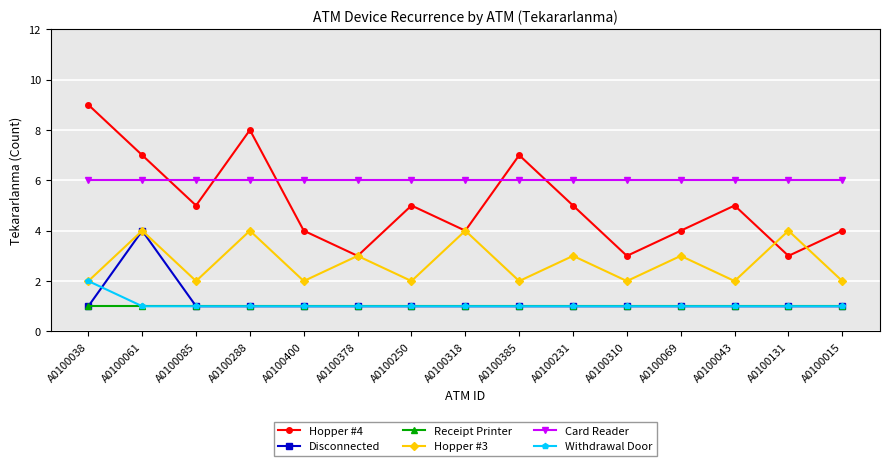

At which category is the sum across all series the highest?

A0100061